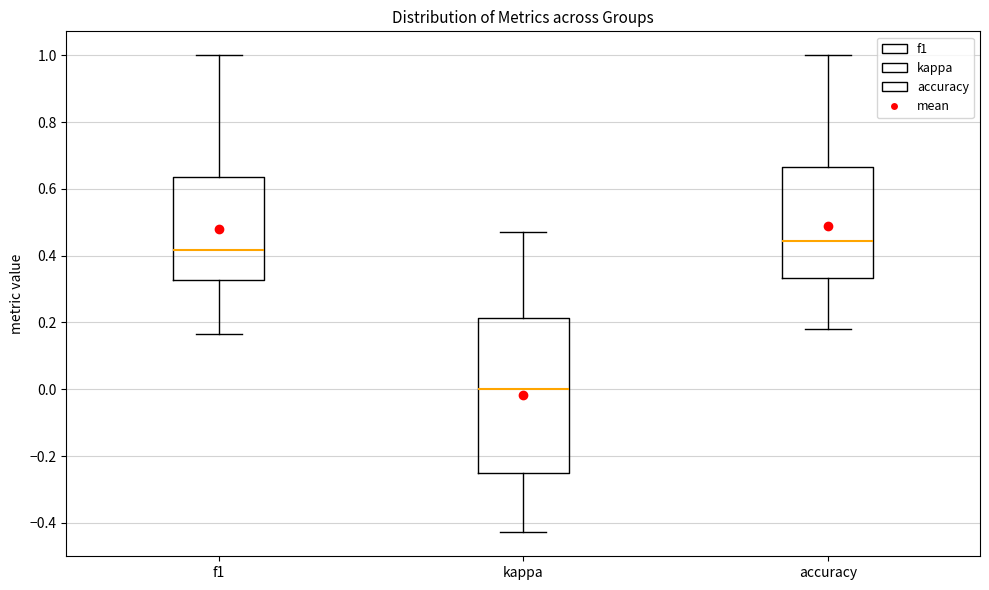

Which box has the highest median line?

accuracy